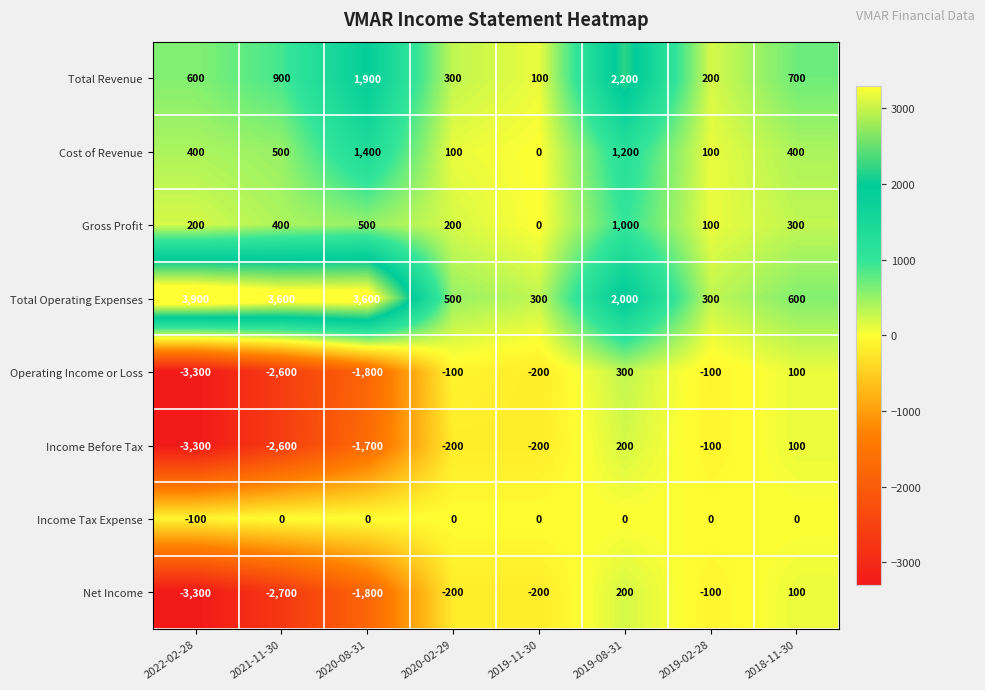

Which series changed the most between 2022-02-28 and 2020-08-31?

Income Before Tax